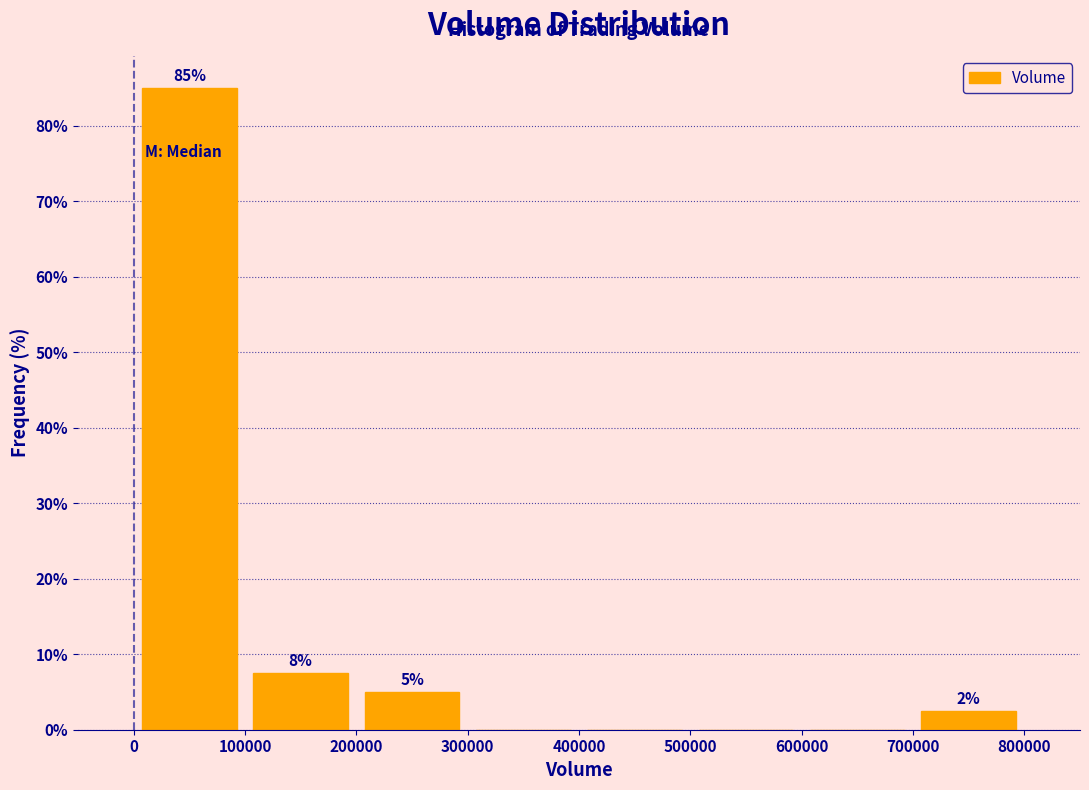

Which range on the x-axis has the tallest bar?

0 to 100000